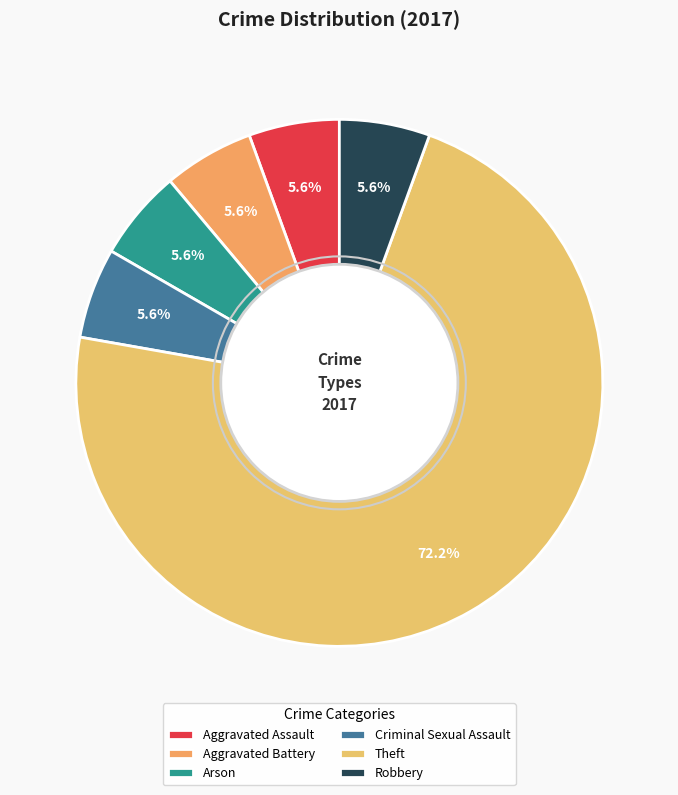

To the nearest percent, what percentage of the pie is Robbery?

6%